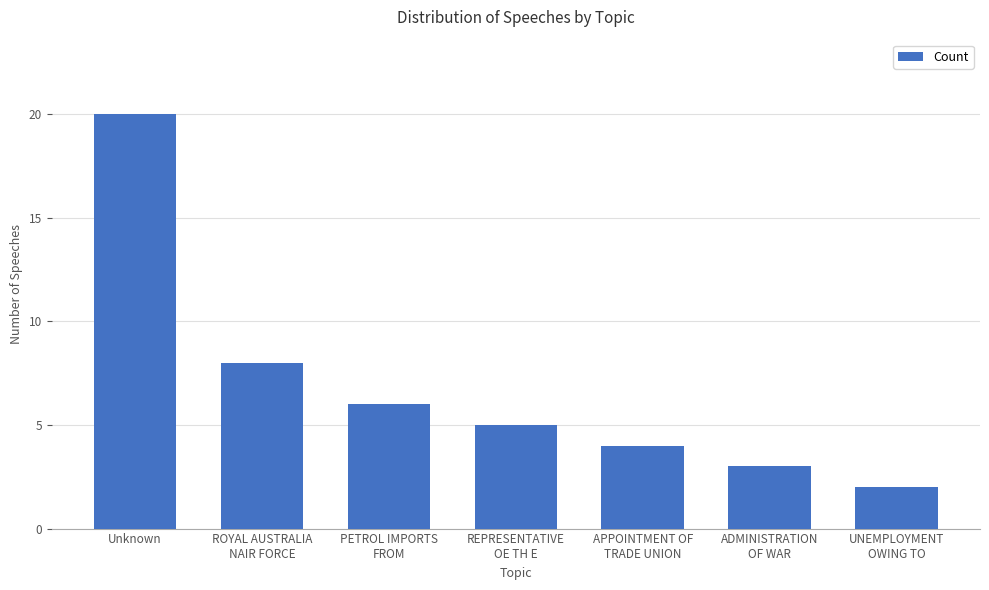

What is the average value?

7